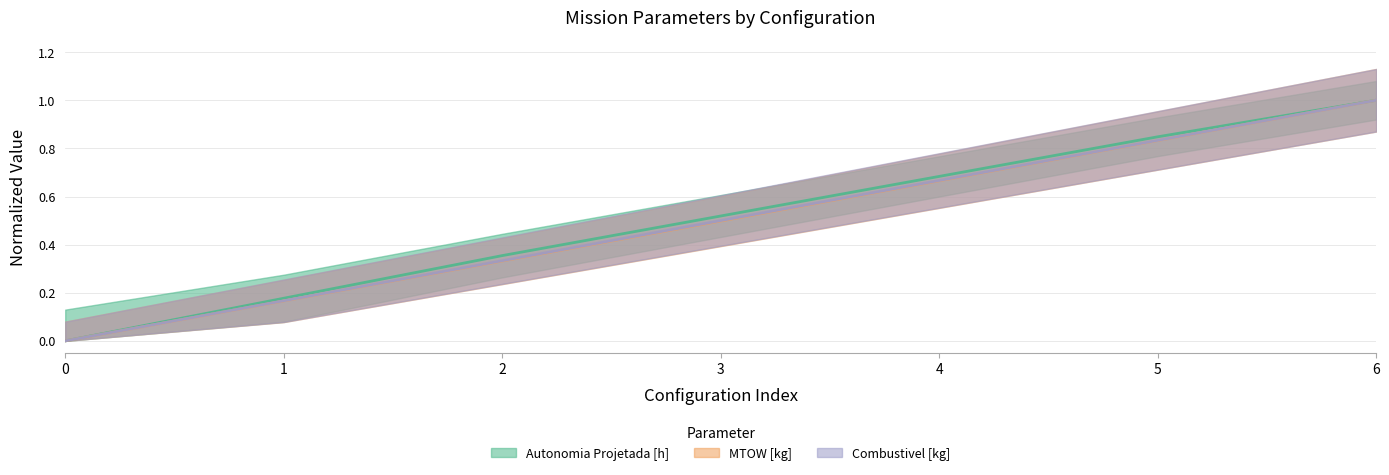

List the series in order of their peak value, lowest first.

Autonomia Projetada [h], MTOW [kg], Combustivel [kg]